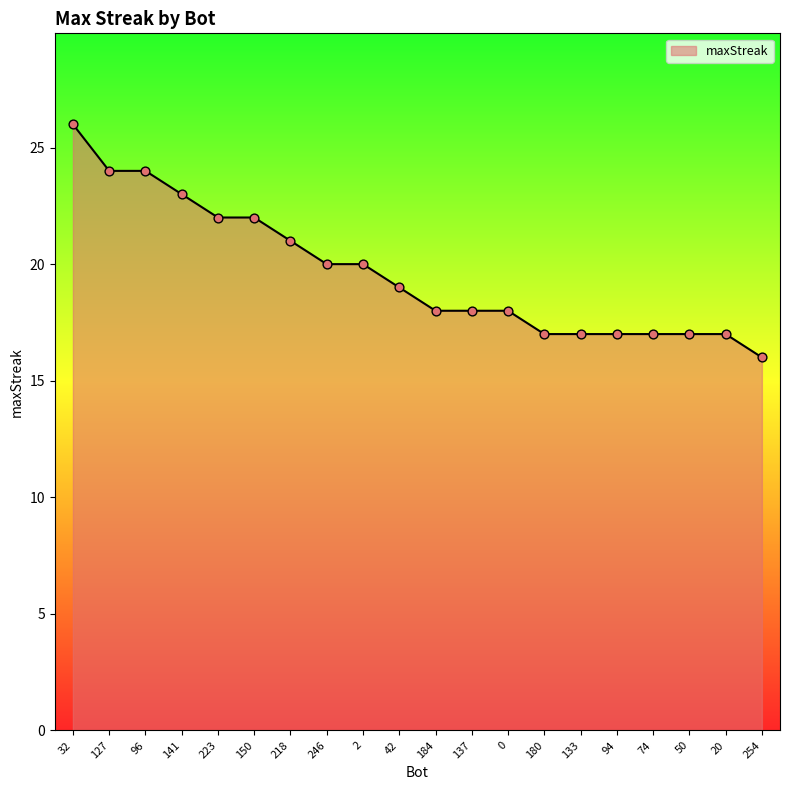

Which has a higher value, 32 or 218?

32